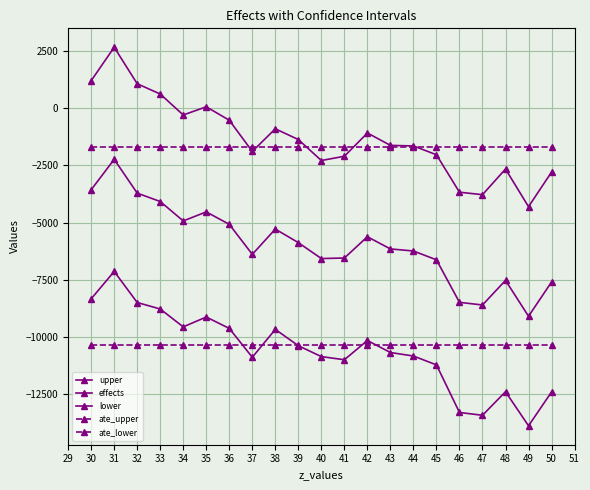

How many distinct data groups are displayed?

5